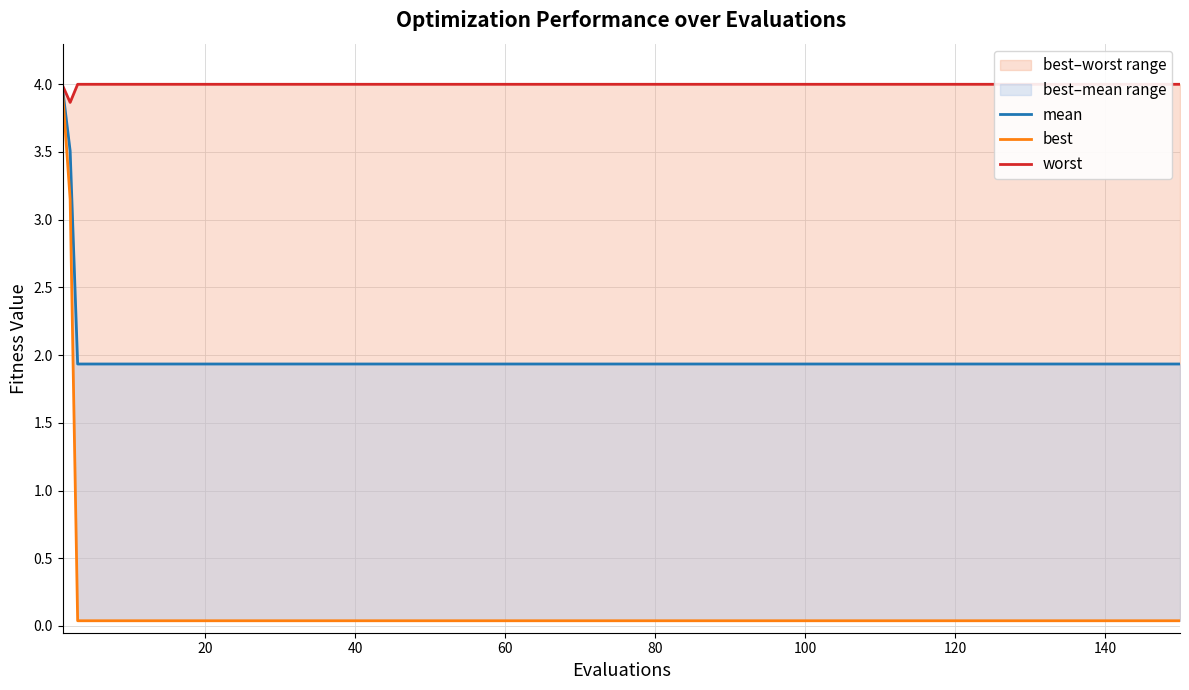

Is the value of best at 140 greater than the value of mean at 16?

No